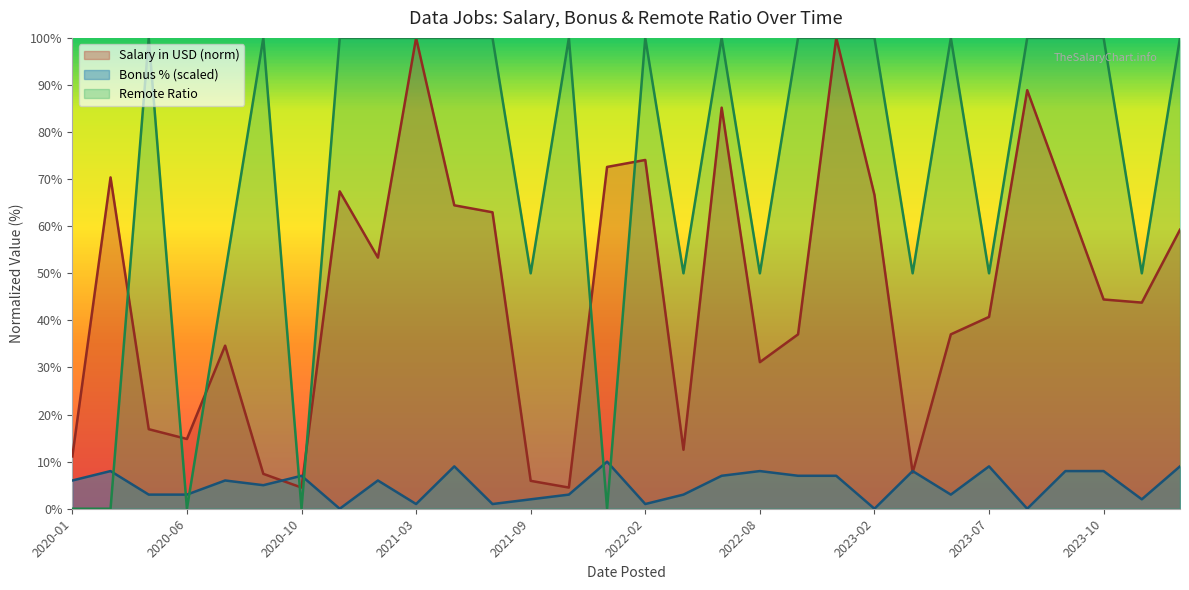

How many intersections are there between bonus_pct_scaled and avg_salary_in_usd?

4